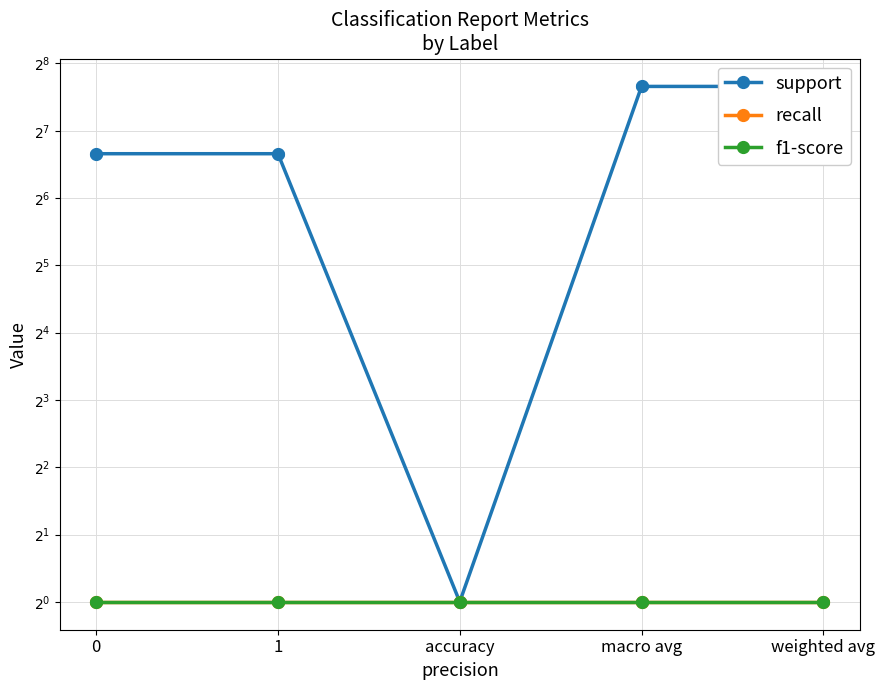

True or false: support and recall intersect in this chart.

False